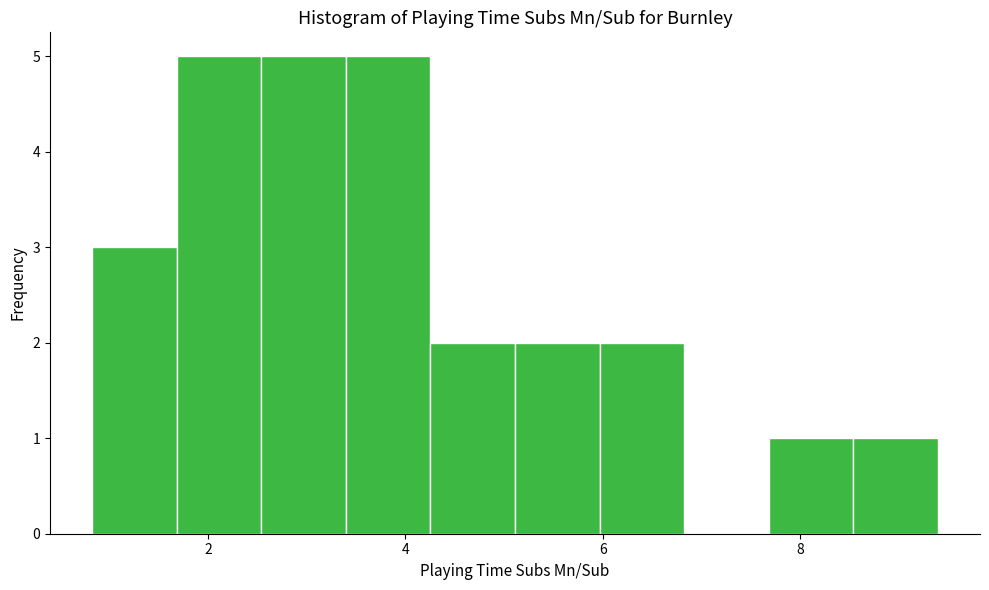

Reading left to right, list every bar in this chart as the range it spans on the x-axis followed by its height. Neither the bar edges nor the heights are printed on the chart, so give them approximately, as read against the axes.

0.8 to 1.6: 3
1.6 to 2.6: 5
2.6 to 3.4: 5
3.4 to 4.2: 5
4.2 to 5.2: 2
5.2 to 6.0: 2
6.0 to 6.8: 2
6.8 to 7.6: 0
7.6 to 8.6: 1
8.6 to 9.4: 1